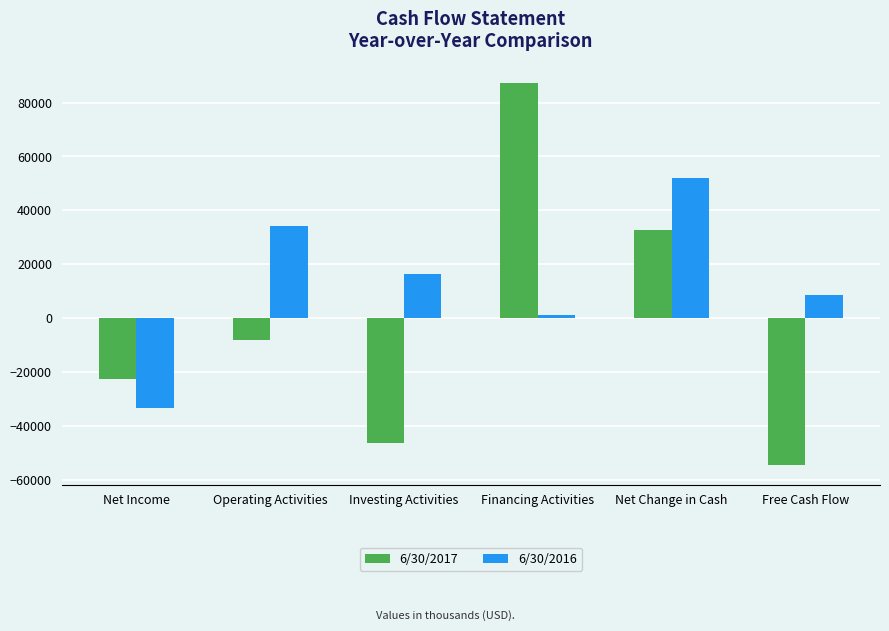

How many data points in 6/30/2017 are above -8124?

2